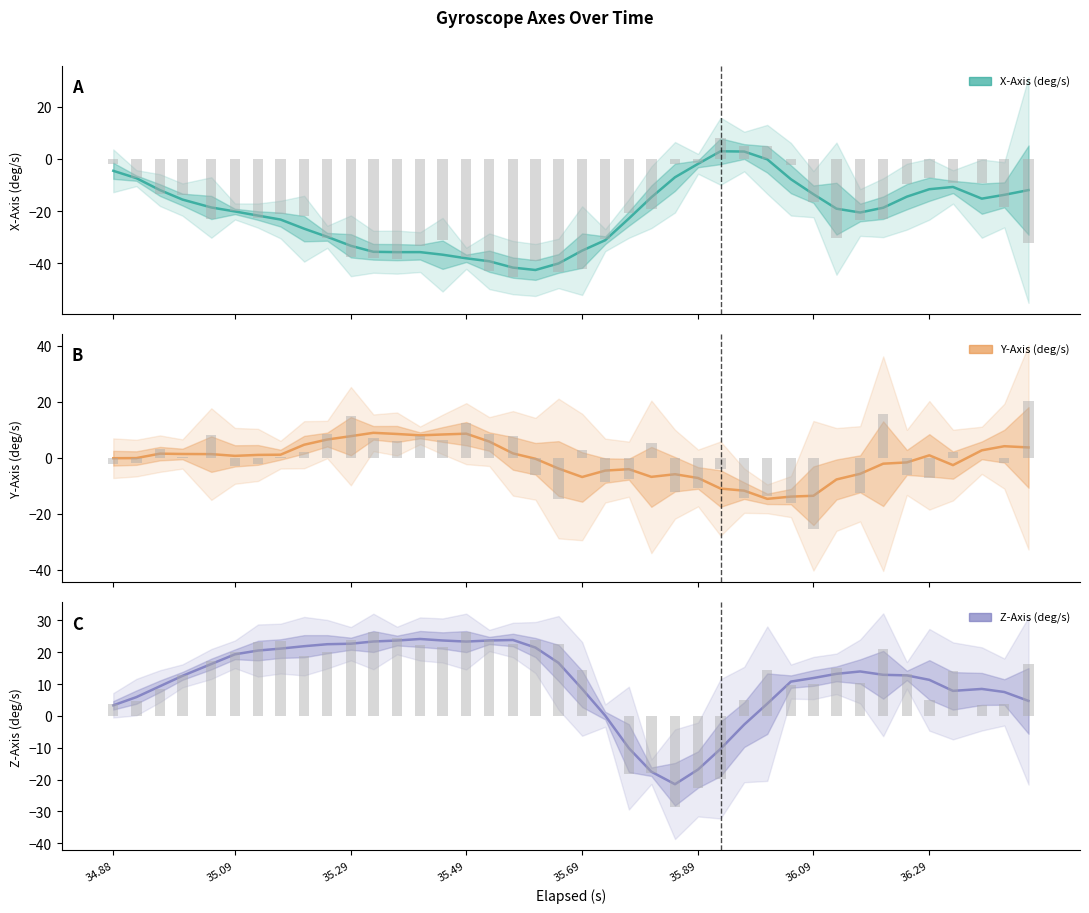

How many distinct data groups are displayed?

3